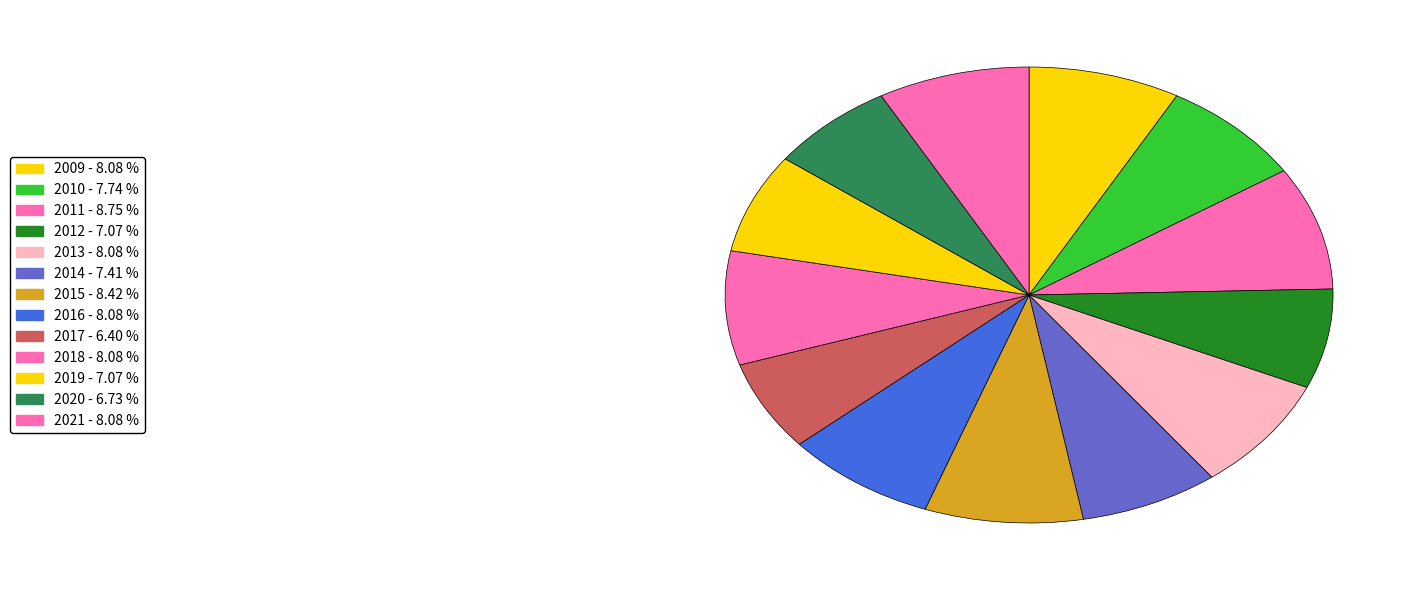

Approximately how many times larger is the value at 2019 compared to 2020?

1.1